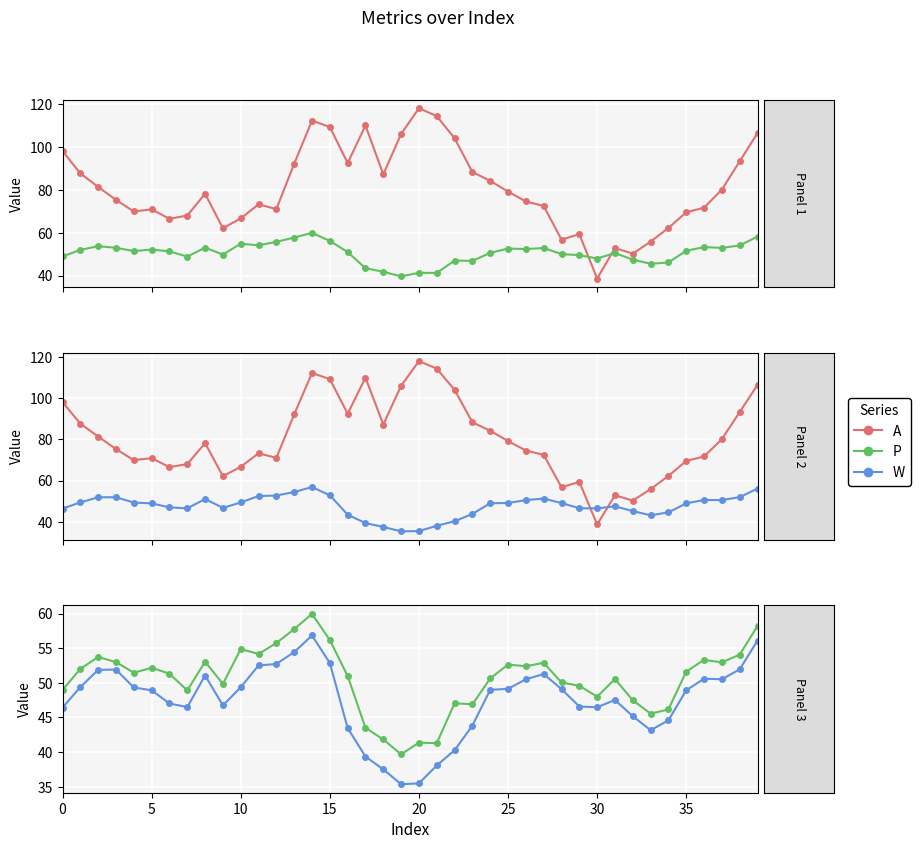

Is it true that P equals 52.6 at 25?

True